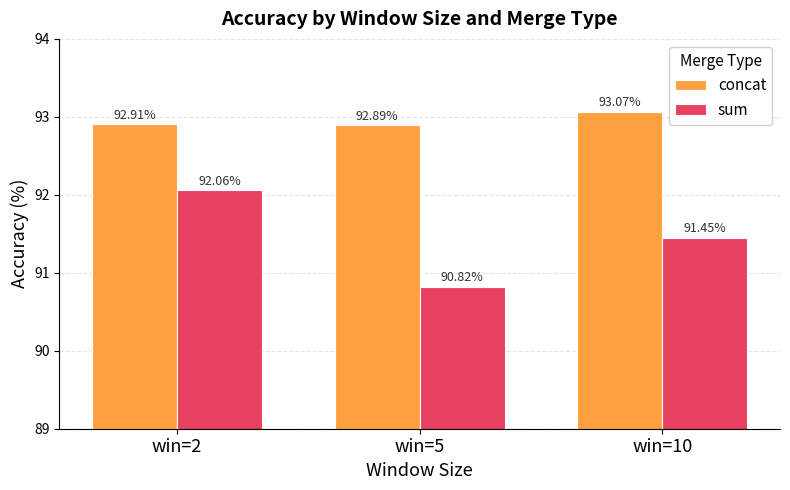

How many data points in sum are above 91?

2